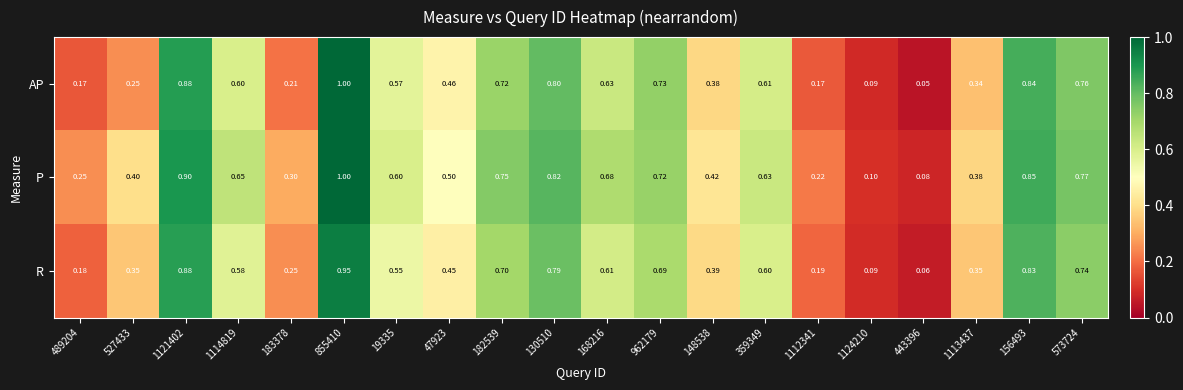

Is the value of R at 1113437 greater than the value of AP at 1112341?

Yes